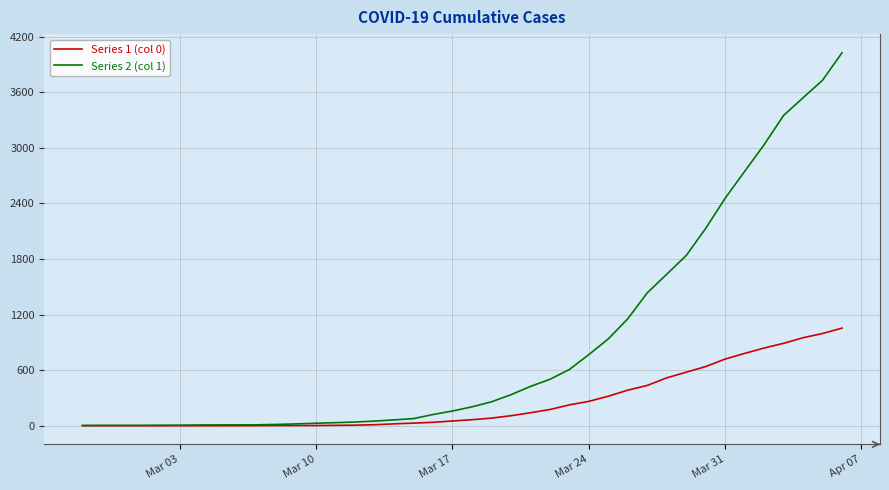

Which series has the largest total across all categories?

Series 2 (col 1)